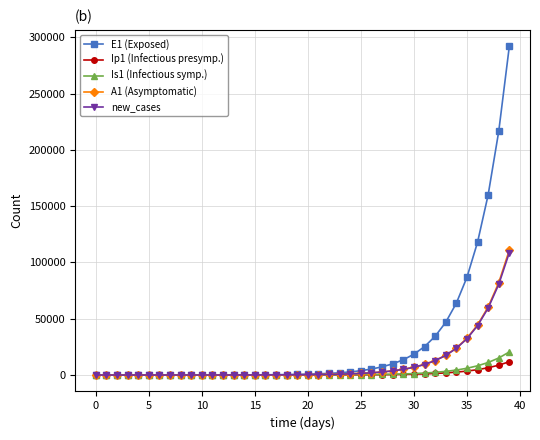

Which series has the largest total across all categories?

E1 (Exposed)